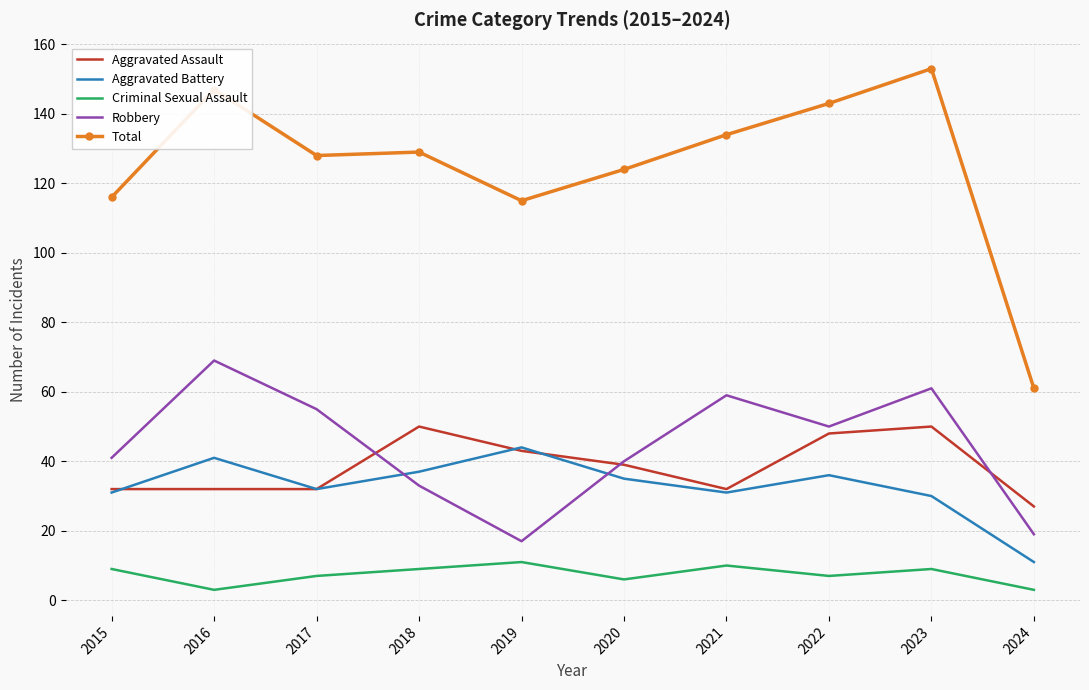

Reading left to right, extract all data points from this chart.

Aggravated Assault: 32	32	32	50	43	39	32	48	50	27
Aggravated Battery: 31	41	32	37	44	35	31	36	30	11
Criminal Sexual Assault: 9	3	7	9	11	6	10	7	9	3
Robbery: 41	69	55	33	17	40	59	50	61	19
Total: 116	147	128	129	115	124	134	143	153	61